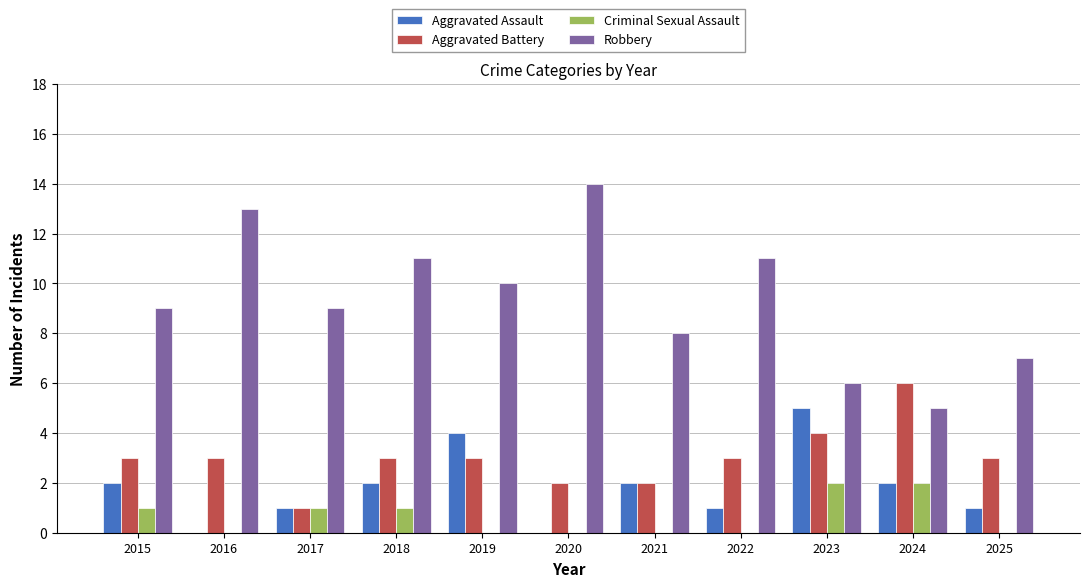

Reading left to right, extract all data points from this chart.

Aggravated Assault: 2015=2	2016=0	2017=1	2018=2	2019=4	2020=0	2021=2	2022=1	2023=5	2024=2	2025=1
Aggravated Battery: 2015=3	2016=3	2017=1	2018=3	2019=3	2020=2	2021=2	2022=3	2023=4	2024=6	2025=3
Criminal Sexual Assault: 2015=1	2016=0	2017=1	2018=1	2019=0	2020=0	2021=0	2022=0	2023=2	2024=2	2025=0
Robbery: 2015=9	2016=13	2017=9	2018=11	2019=10	2020=14	2021=8	2022=11	2023=6	2024=5	2025=7